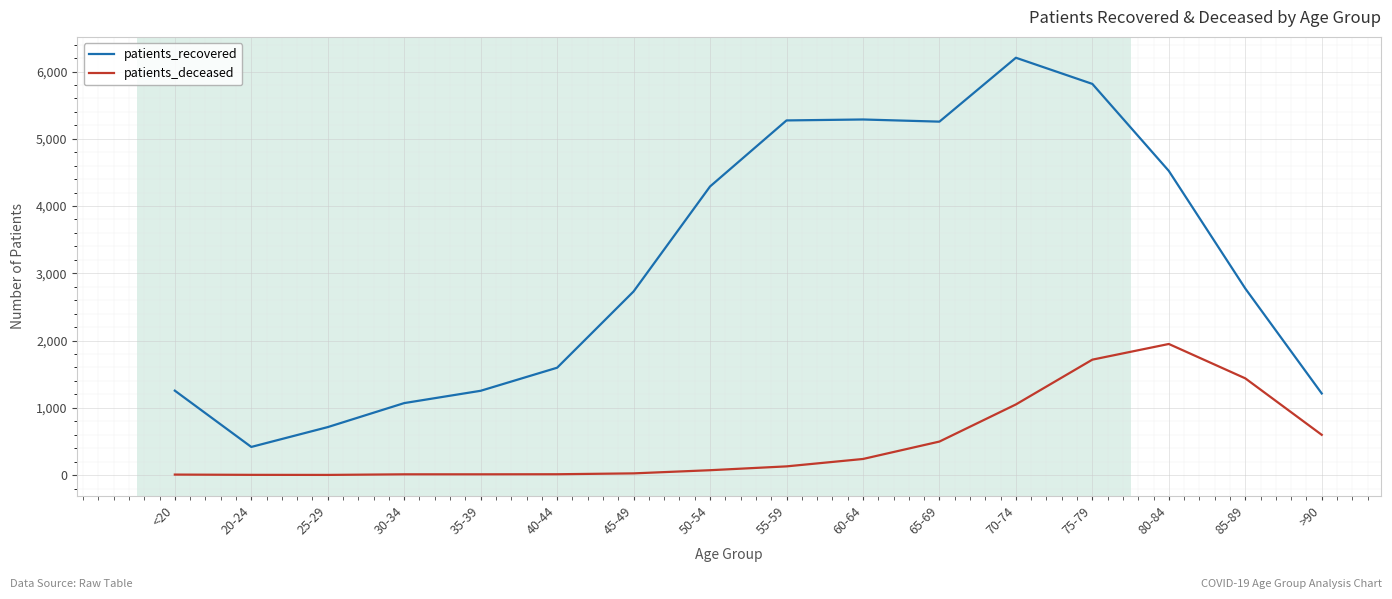

What is the difference between the maximum and minimum values in the patients_deceased series?

1947